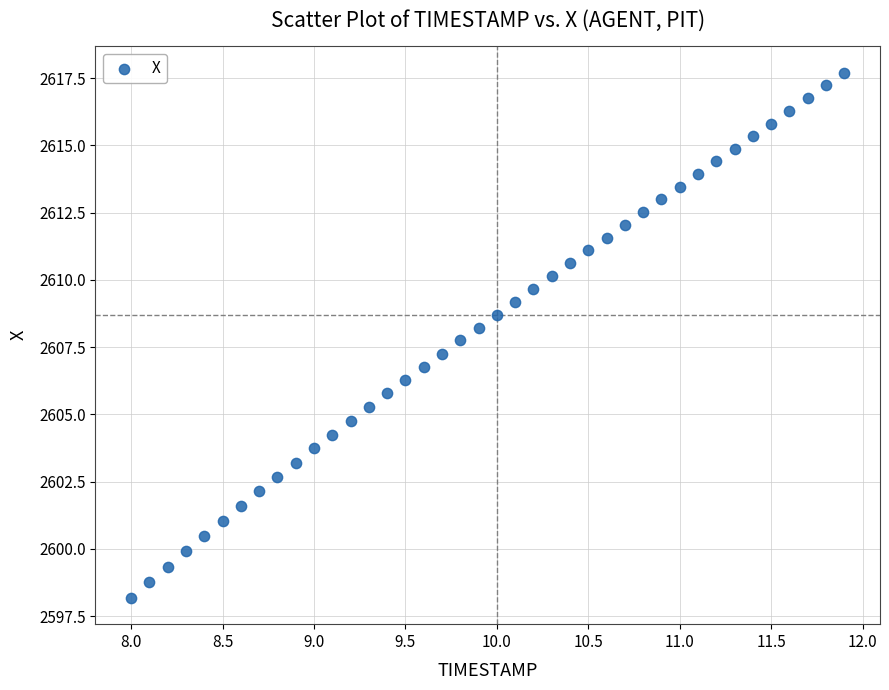

What is the range of X values (max minus min)?

3.9